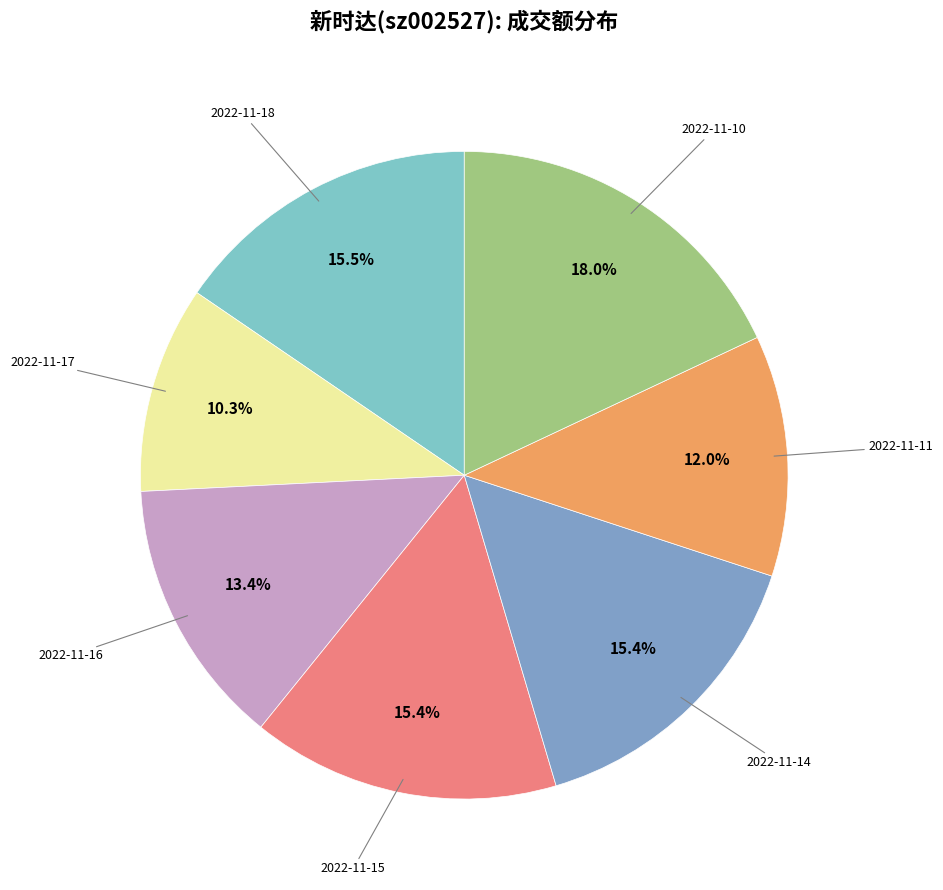

Is there any slice that represents more than half of the pie?

No